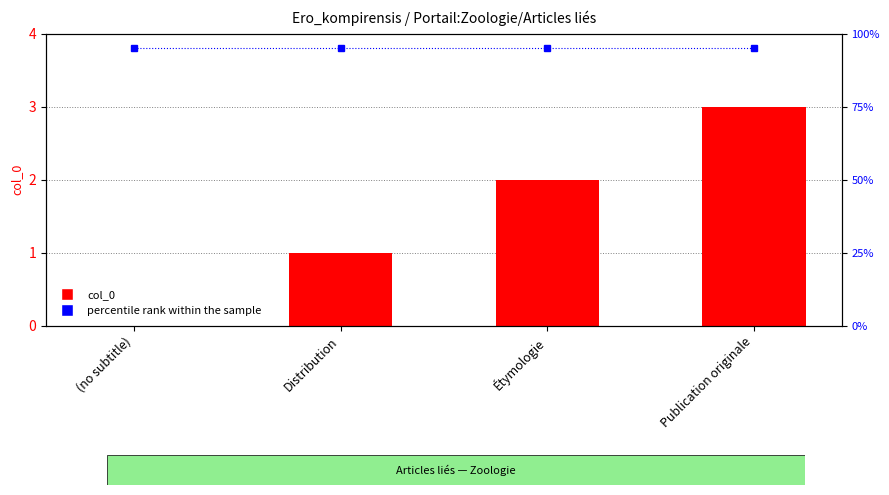

The value of col_0 at Distribution is 1. True or false?

True